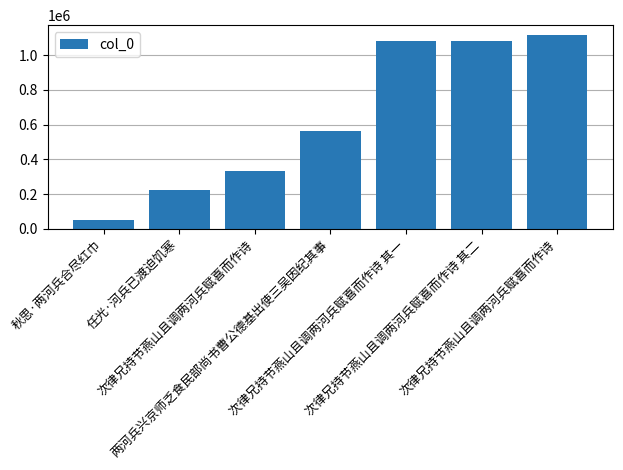

What is the difference between the values at 两河兵兴京师乏食民部尚书曹公德基出使三吴因纪其事 and 次律兄持节燕山且调两河兵赋喜而作诗 其一?

519861